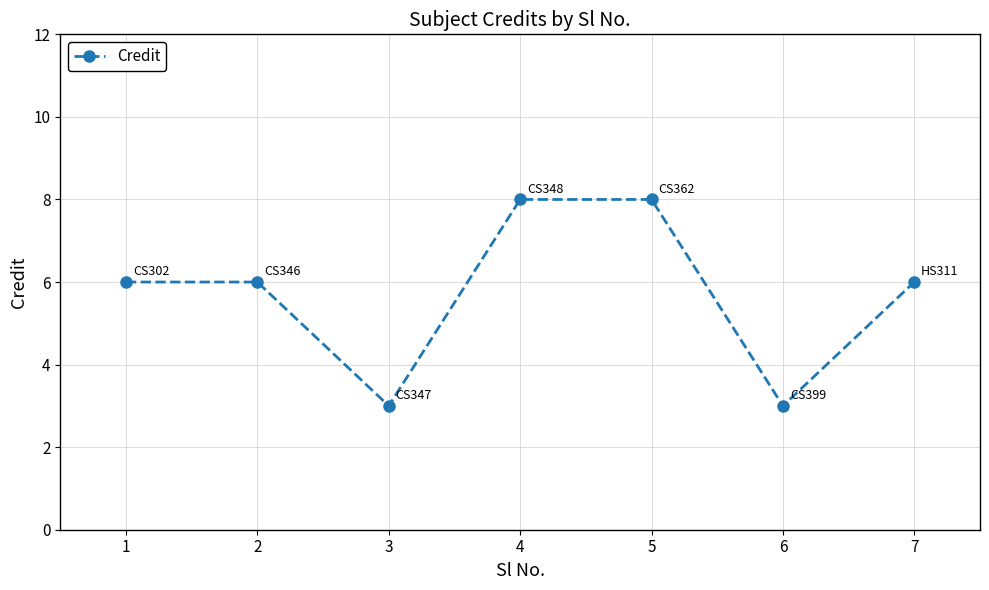

Reading right to left, what are all the values shown in this chart?

7=6	6=3	5=8	4=8	3=3	2=6	1=6